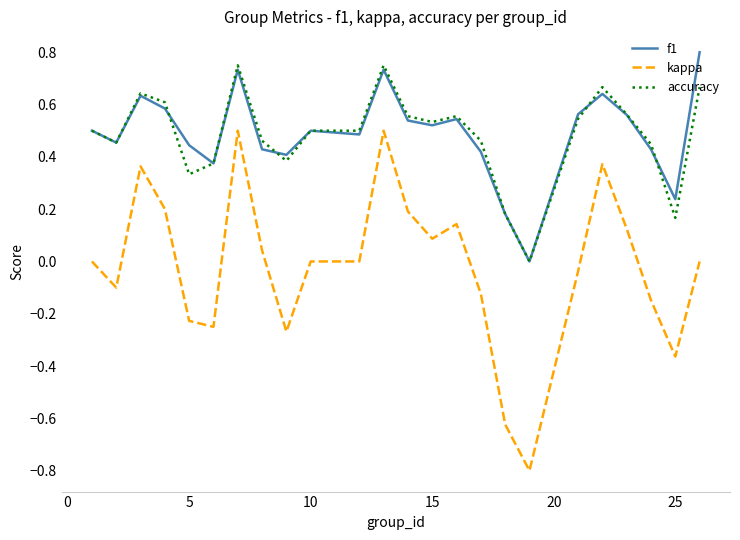

What are all the series names shown in the legend?

f1, kappa, accuracy